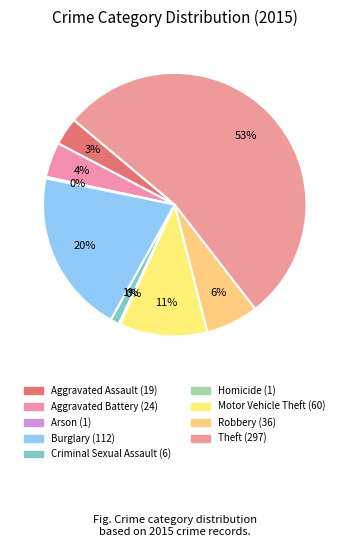

The Homicide slice represents 1% of the pie. True or false?

False